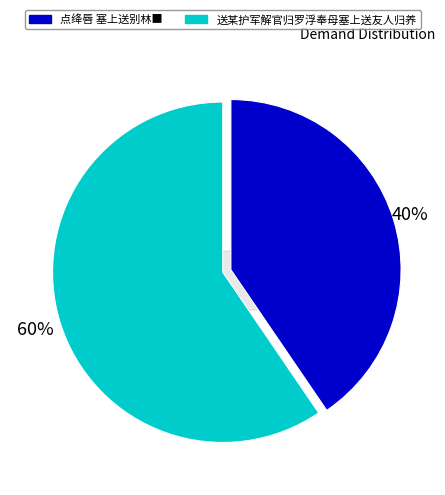

What portion of the pie excludes 点绛唇 塞上送别林■?

59.5%